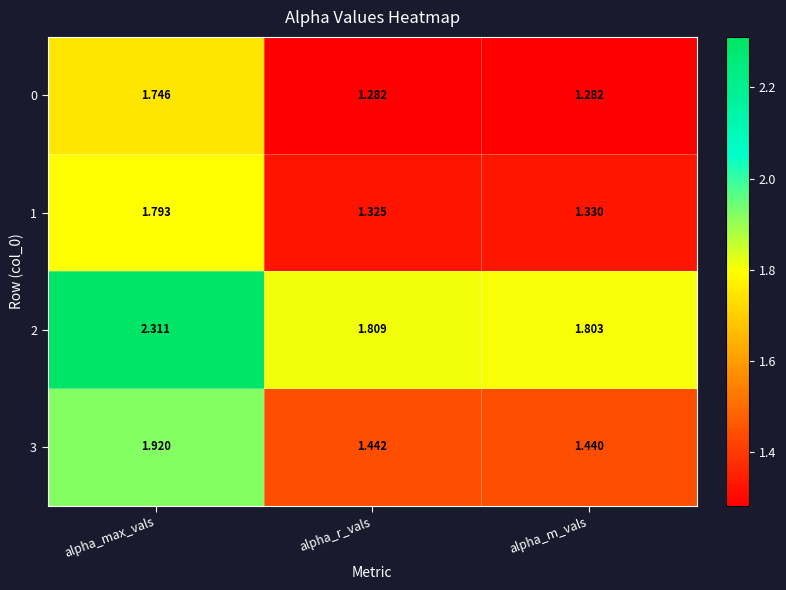

At which category is the sum across all series the highest?

alpha_max_vals